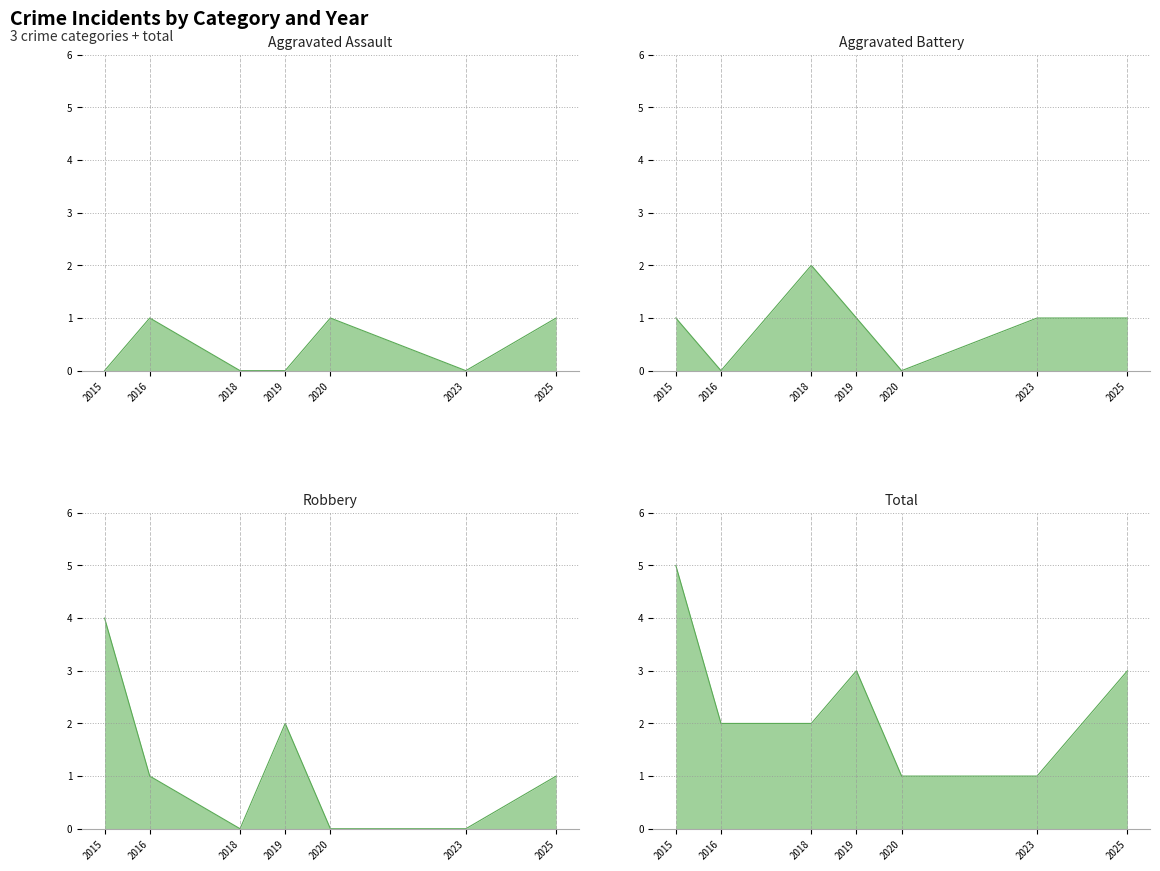

Where do Robbery and Aggravated Assault first cross each other?

2019 and 2020